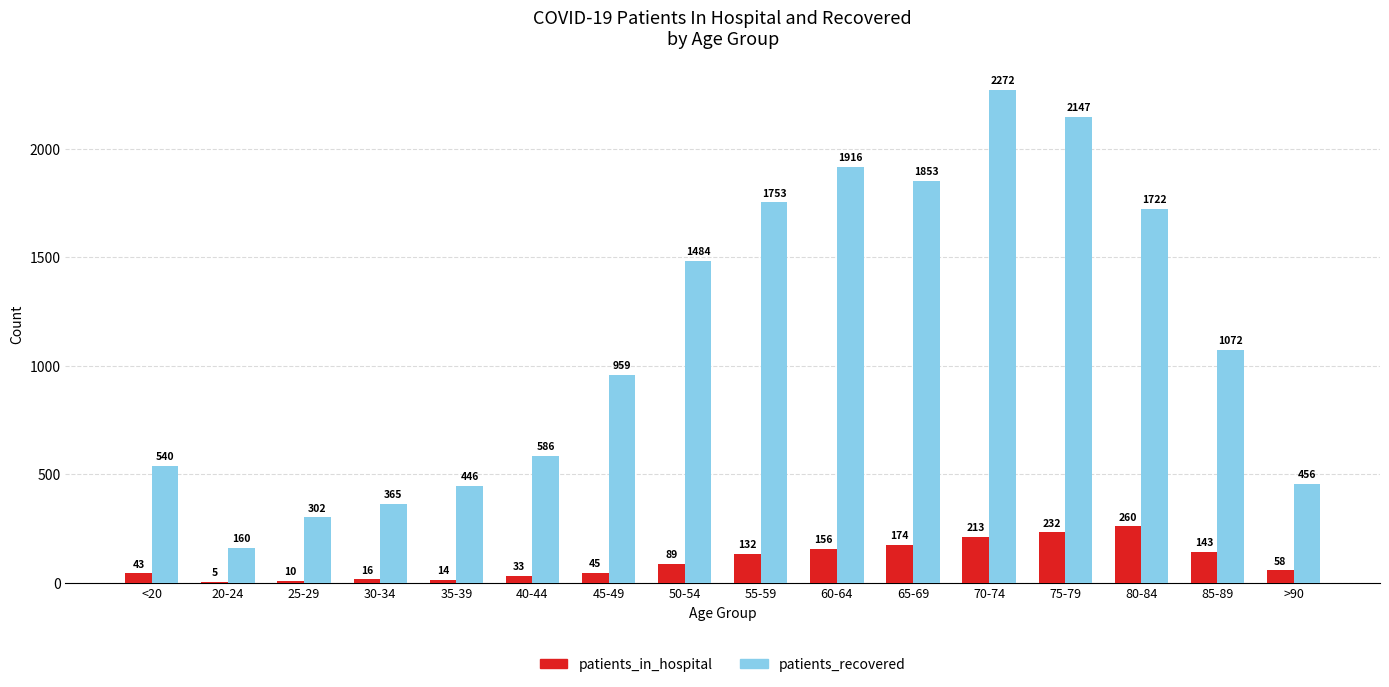

What is the sum of all patients_in_hospital values?

1623